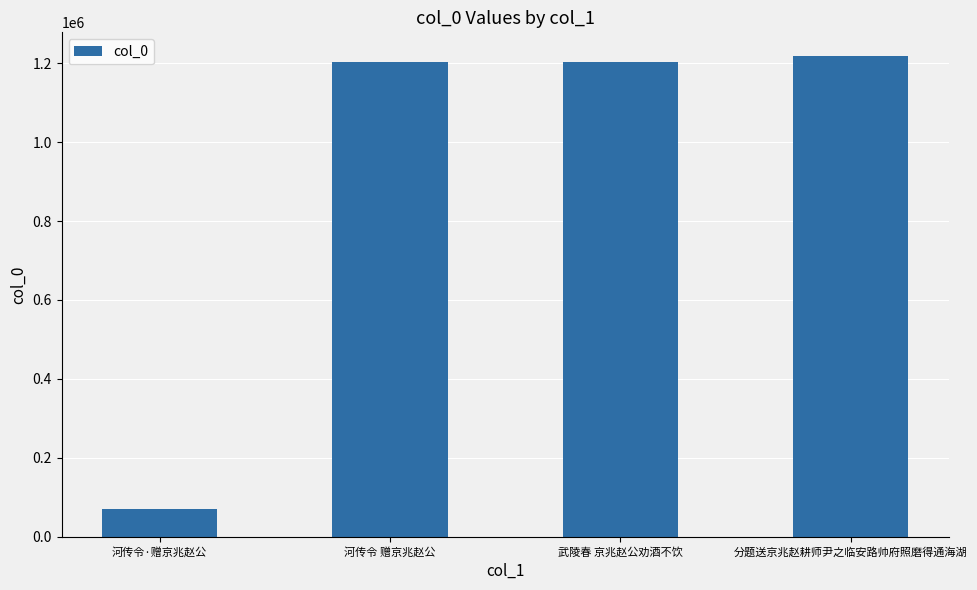

What is the label of the 4th bar from the right?

河传令·赠京兆赵公